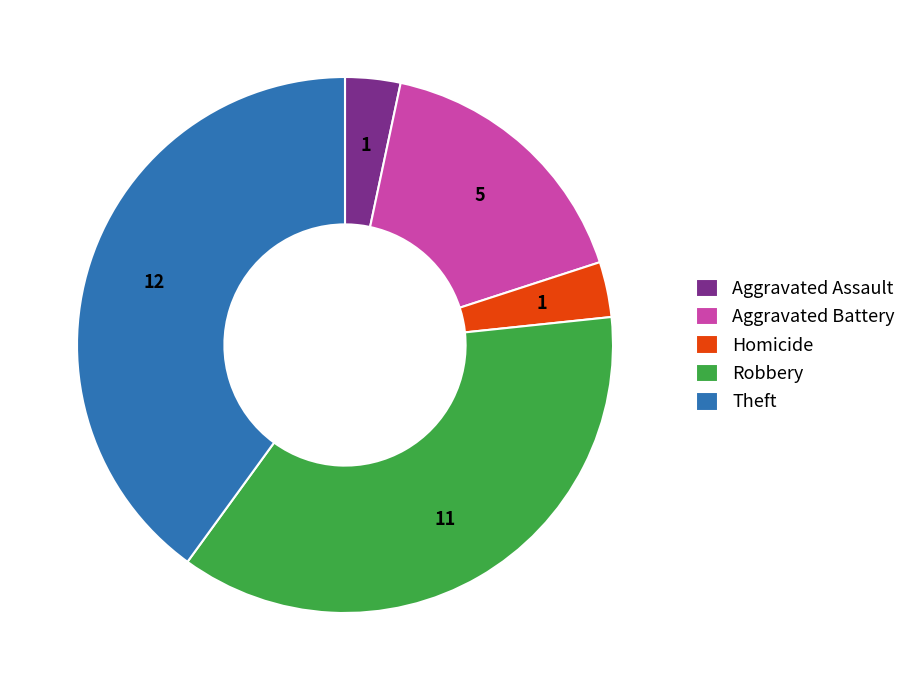

Is it true that Aggravated Battery is 17% of the pie?

True